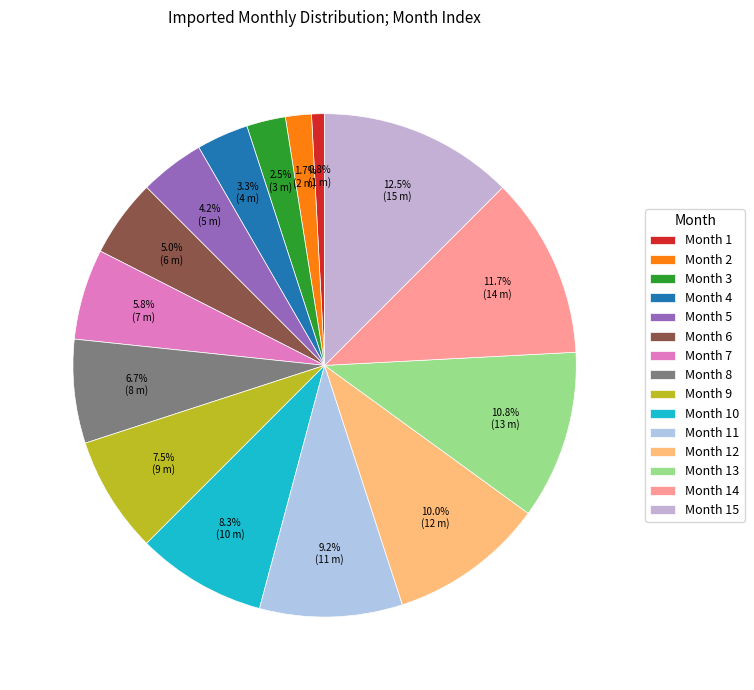

What is the smallest slice in the pie chart?

Month 1